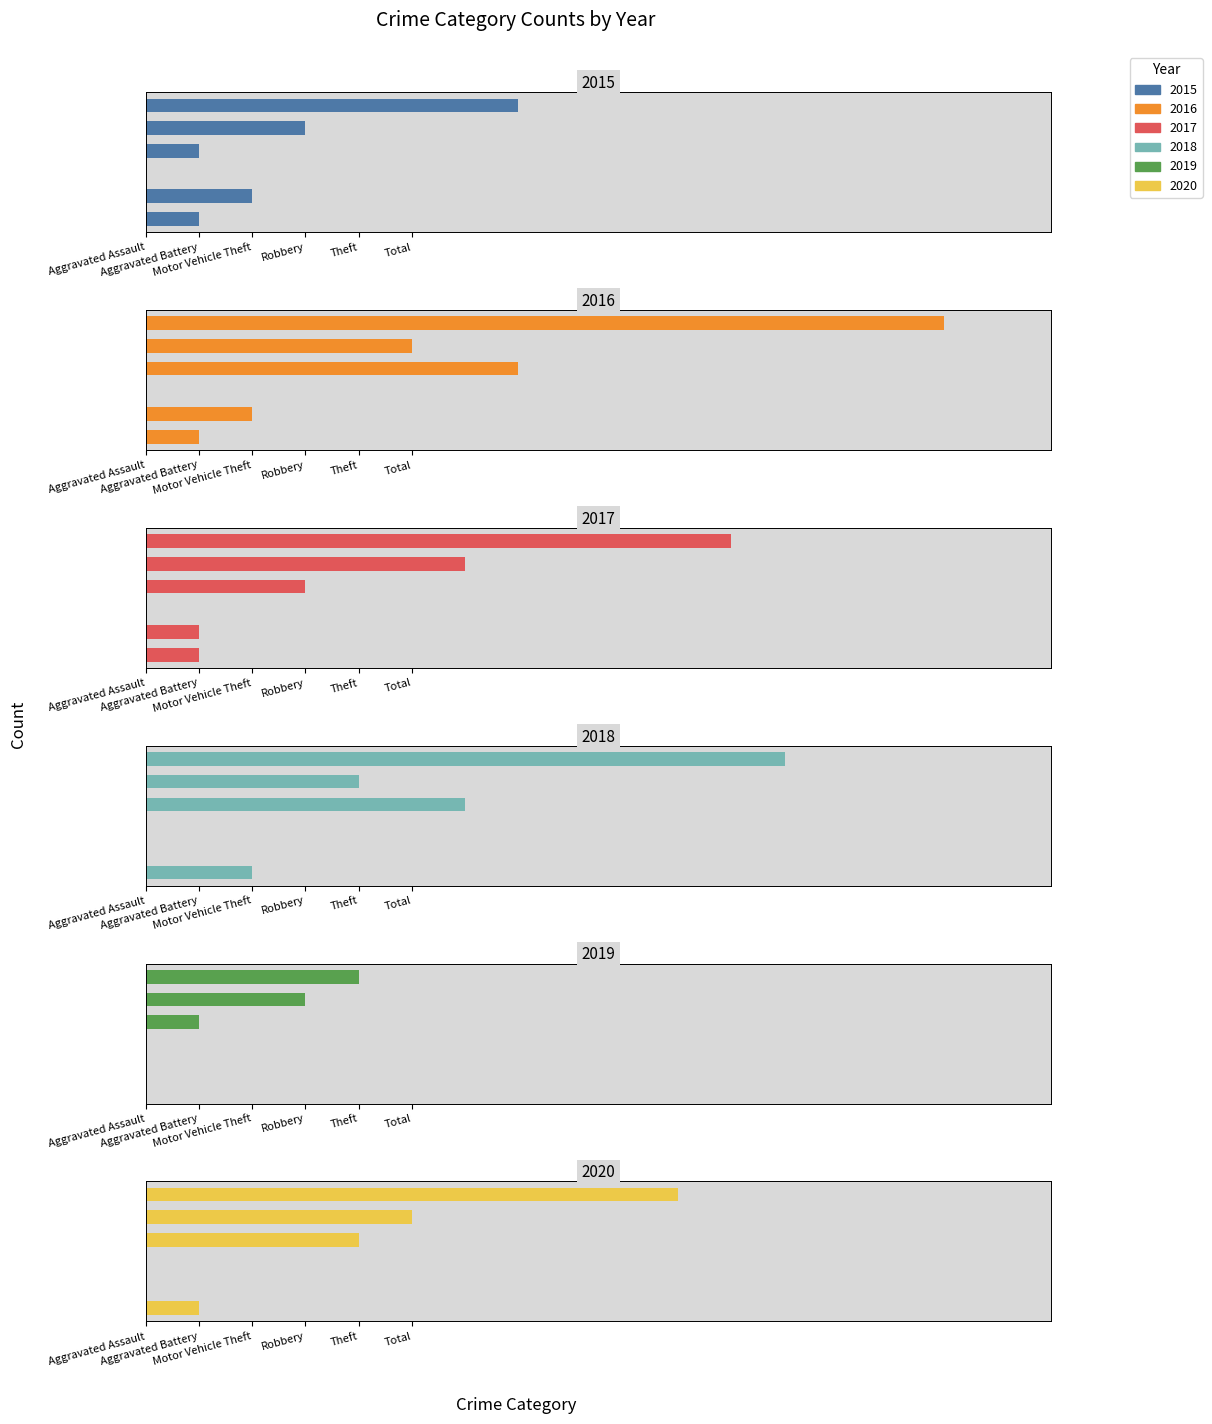

Between Aggravated Assault and Robbery, which series saw the biggest shift?

2016